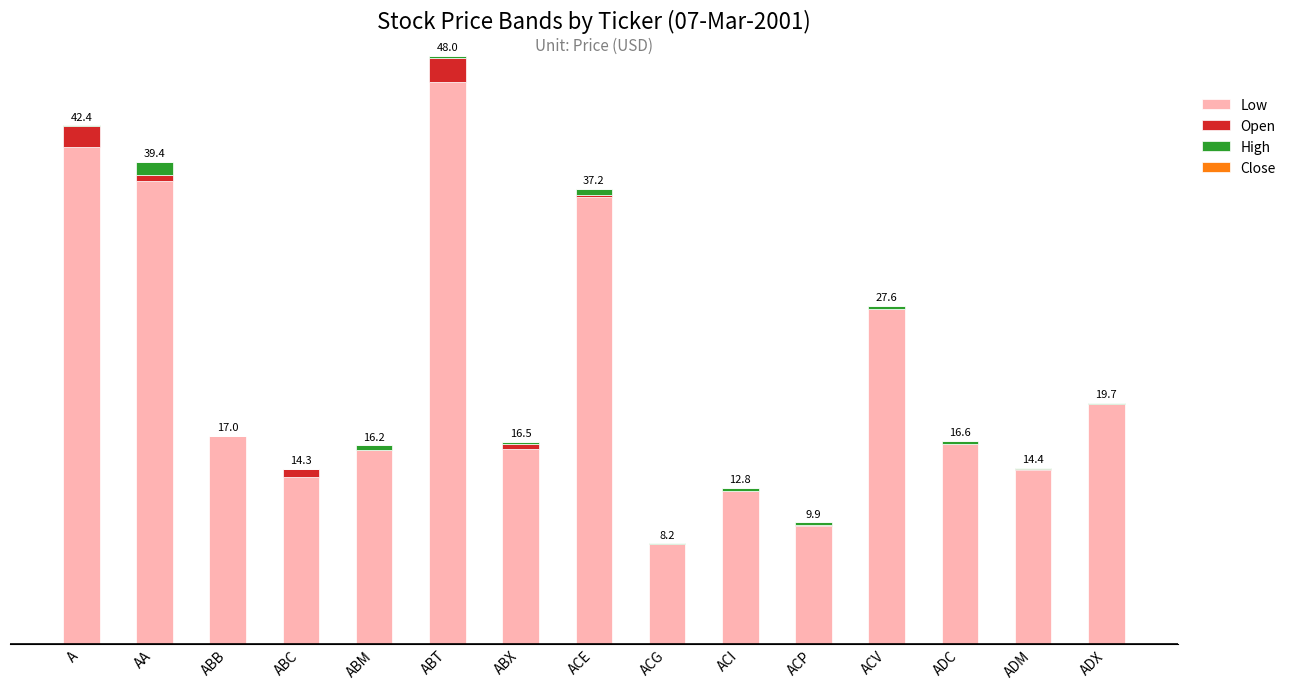

Are the bars grouped side by side (vs. stacked)?

No